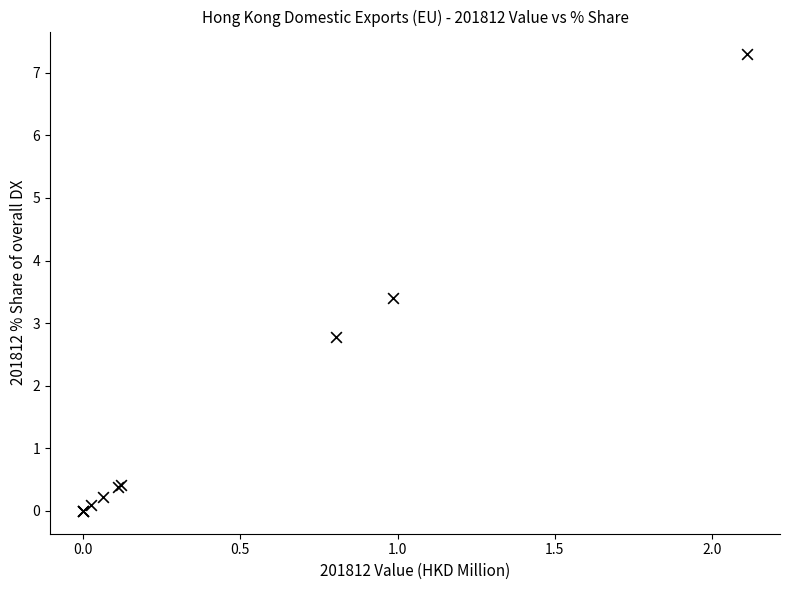

What Y value in the scatter plot is closest to 3?

2.8